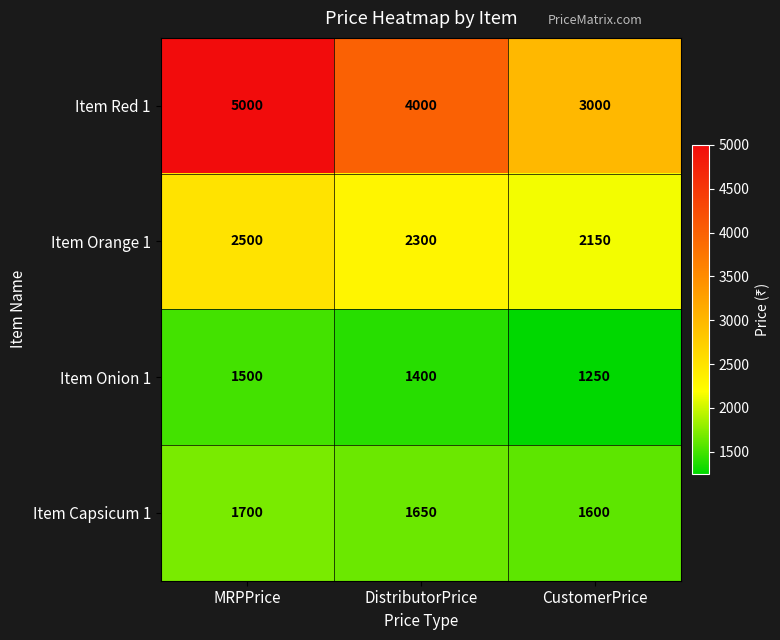

At which label does Item Orange 1 first exceed 2300?

MRPPrice